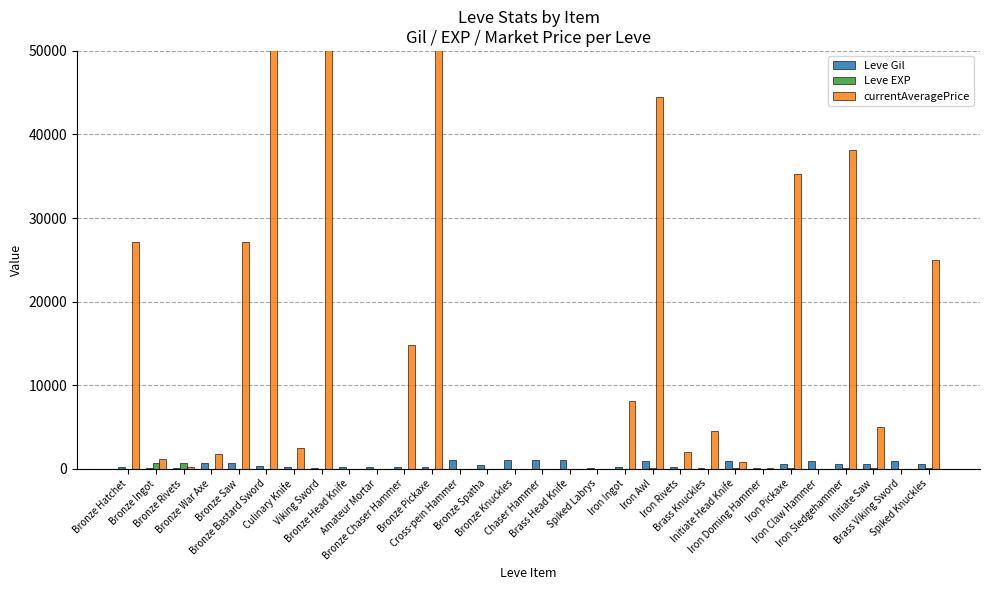

Rank the series by their maximum value, from lowest to highest.

Leve EXP, Leve Gil, currentAveragePrice